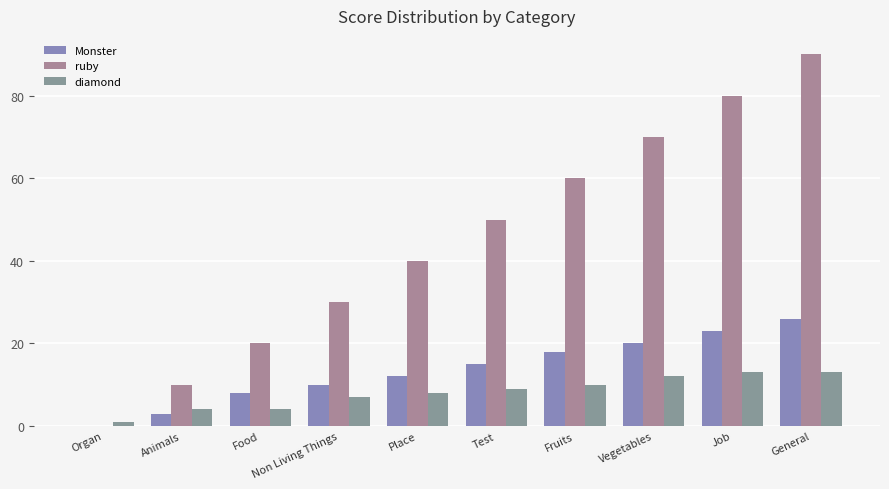

At which category does the chart reach its minimum across all series?

Organ